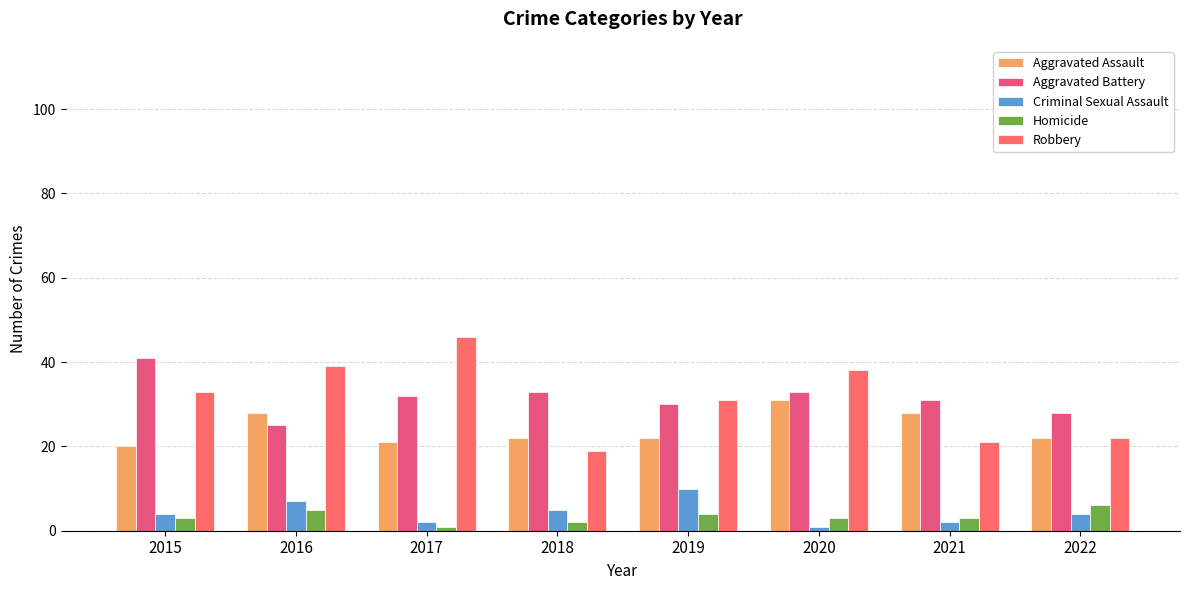

What is the difference between the maximum and minimum values in the Robbery series?

27